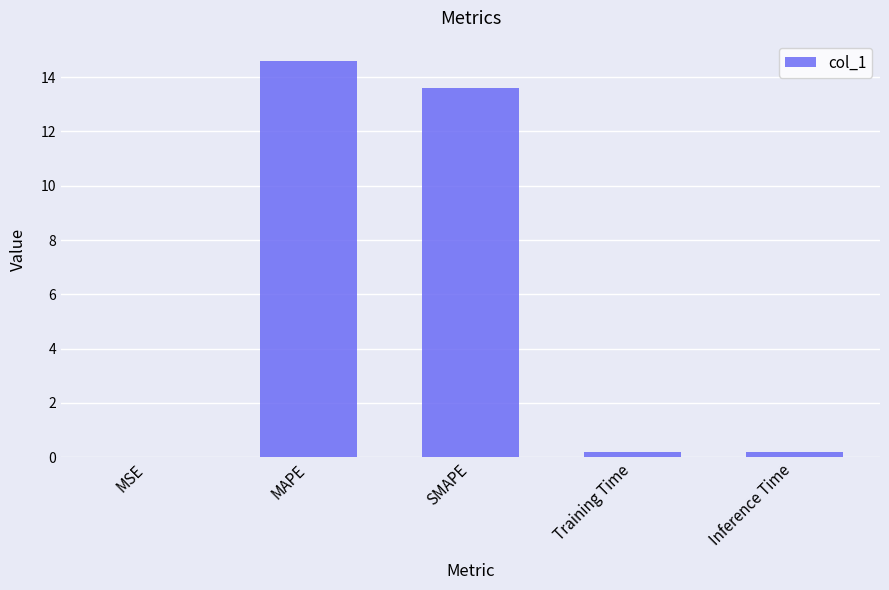

Are the bars horizontal?

No